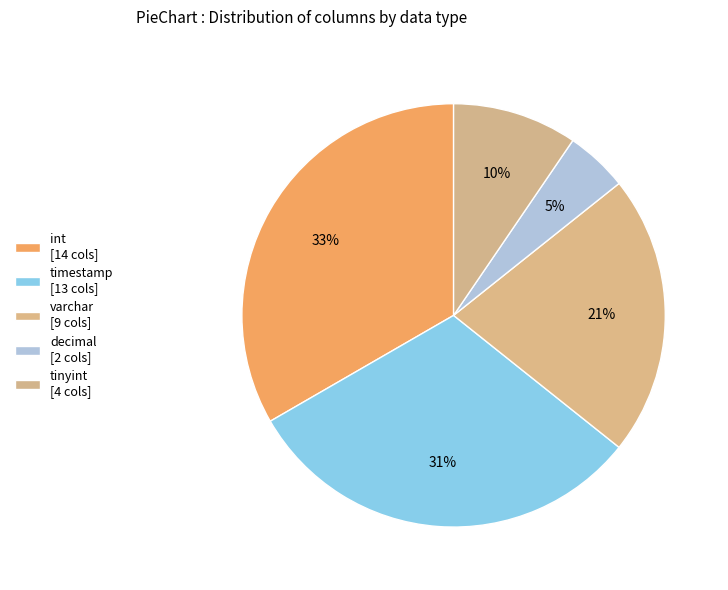

What is the change in value from timestamp to varchar?

-4